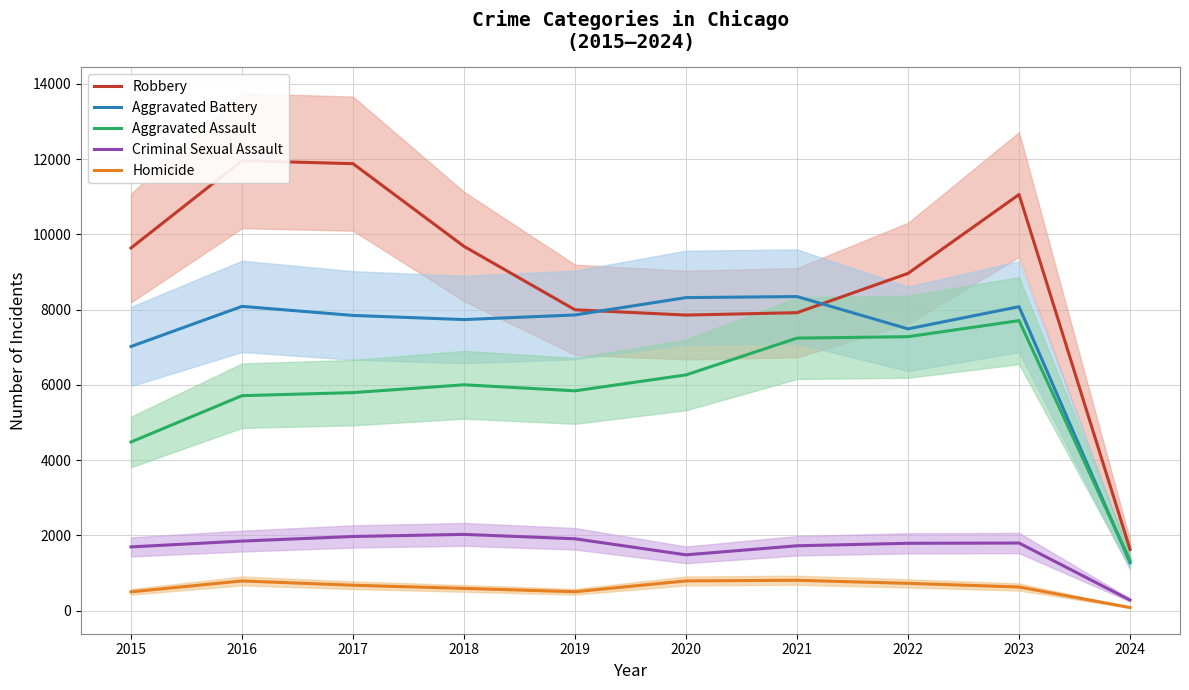

True or false: Aggravated Battery and Homicide intersect in this chart.

False